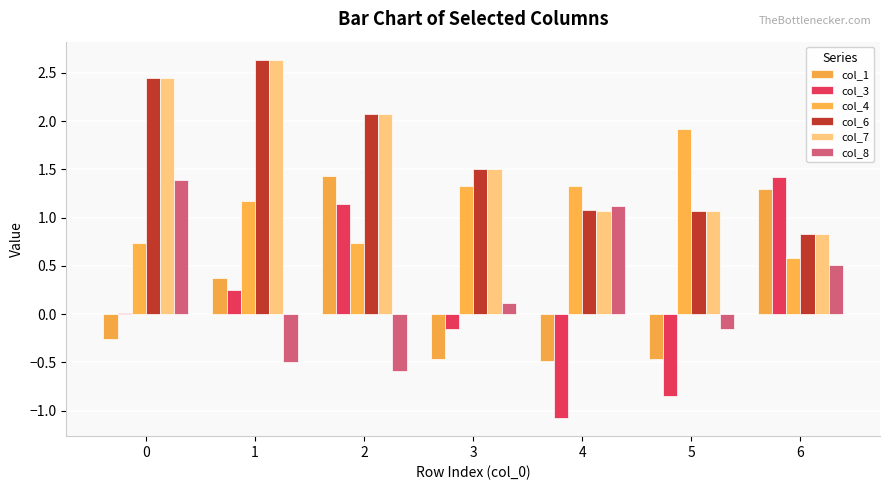

True or false: col_1 has a value of -0.2 at 5.

False